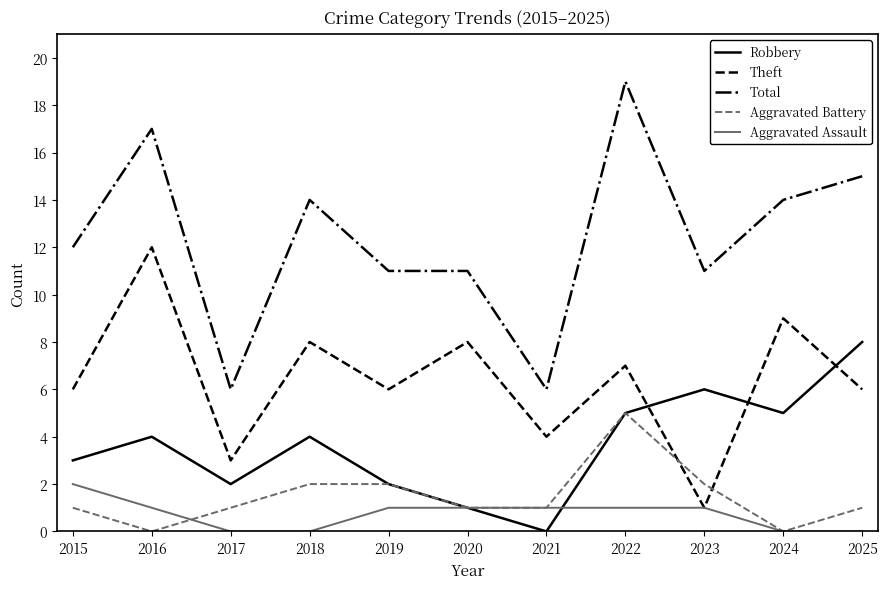

What is the maximum value shown in the chart?

19